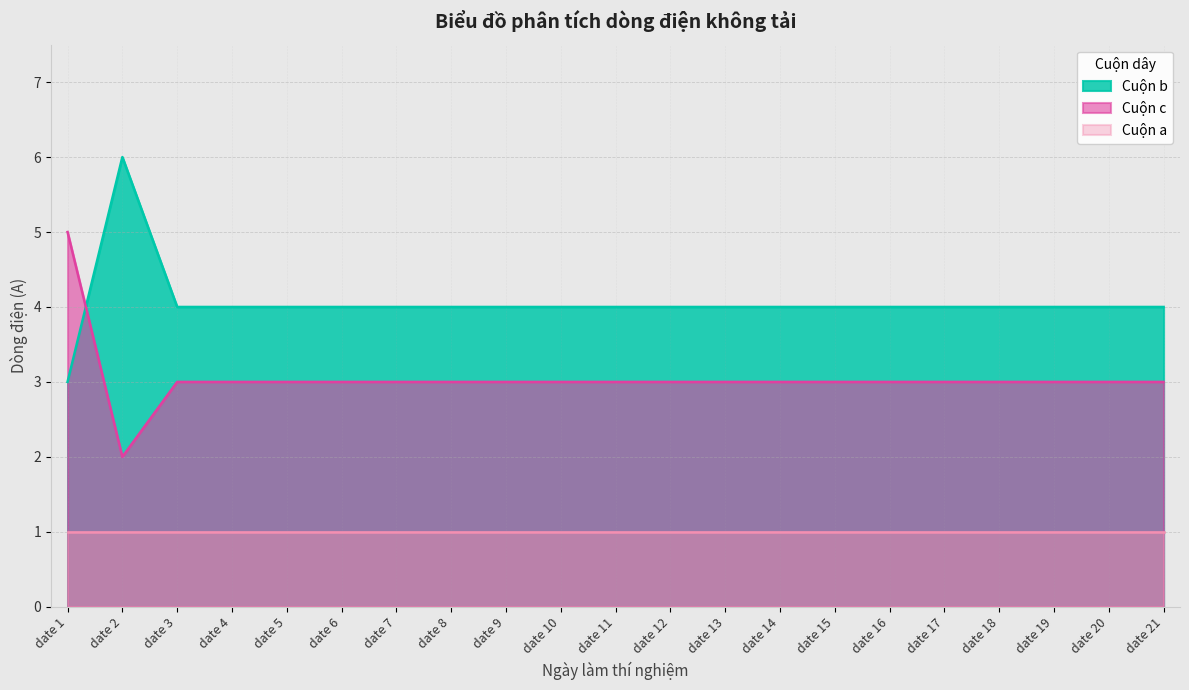

Which series has the largest range (max minus min)?

Cuộn b